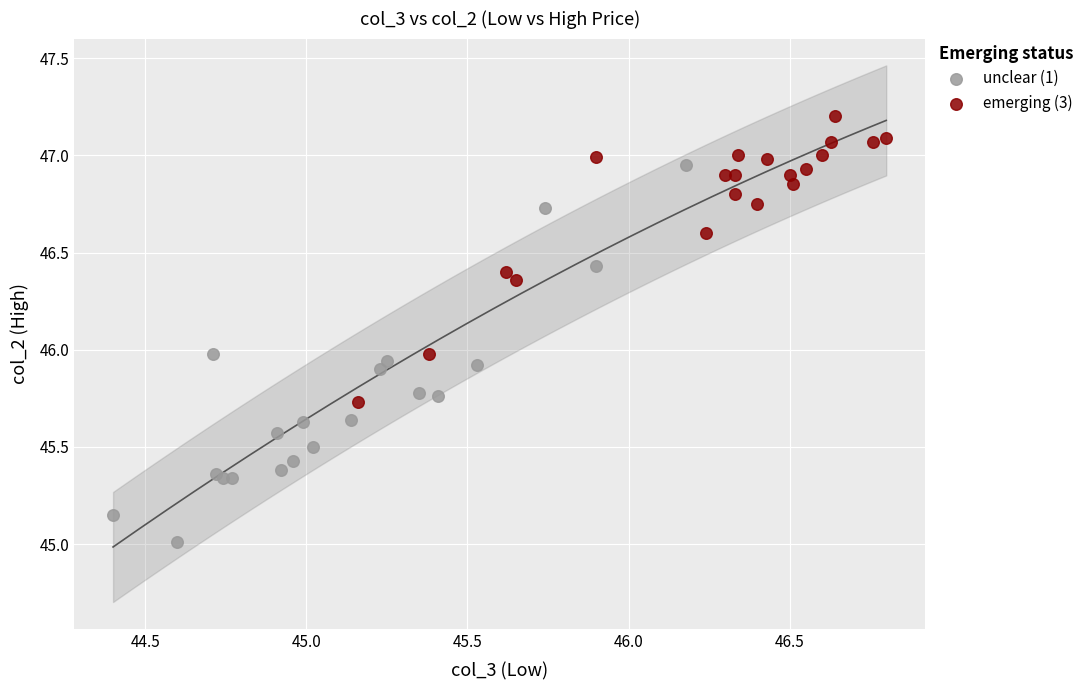

Which series contains the lowest Y value?

unclear (1)